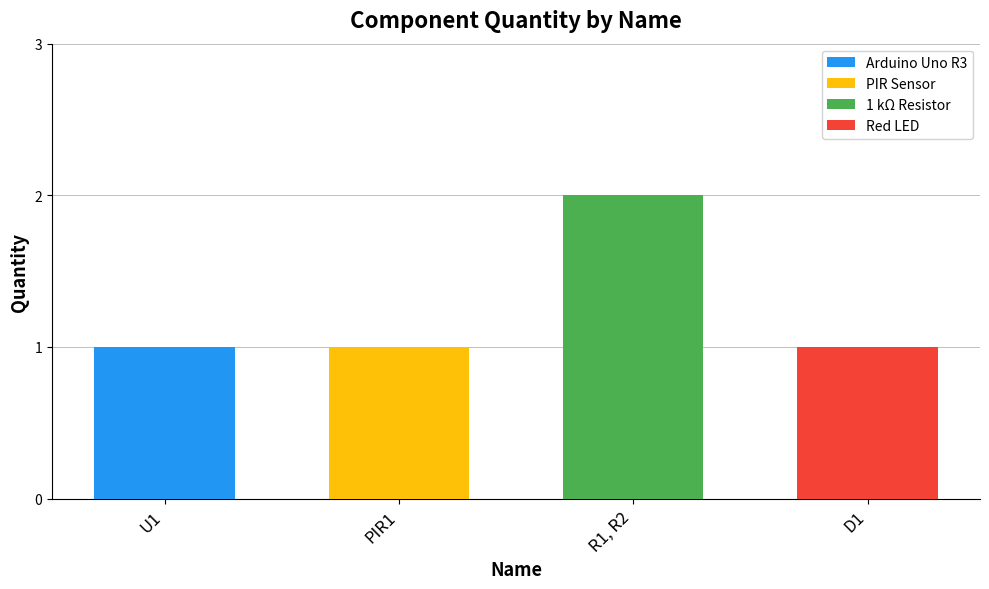

Reading left to right, extract all data points from this chart.

1	1	2	1